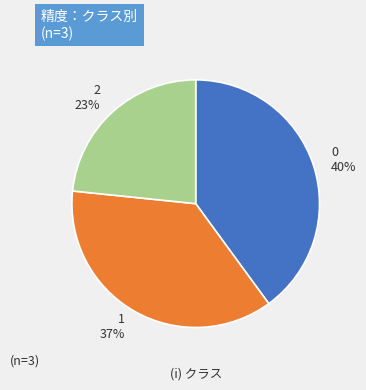

True or false: 1 accounts for 22% of the total.

False